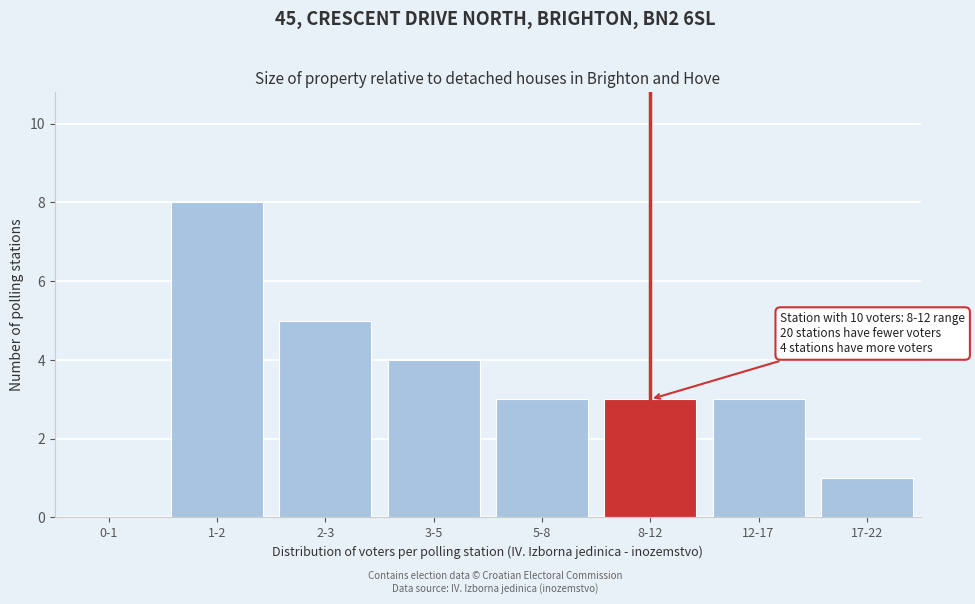

Reading right to left, transcribe all the data shown in this chart.

17-22=1	12-17=3	8-12=3	5-8=3	3-5=4	2-3=5	1-2=8	0-1=0